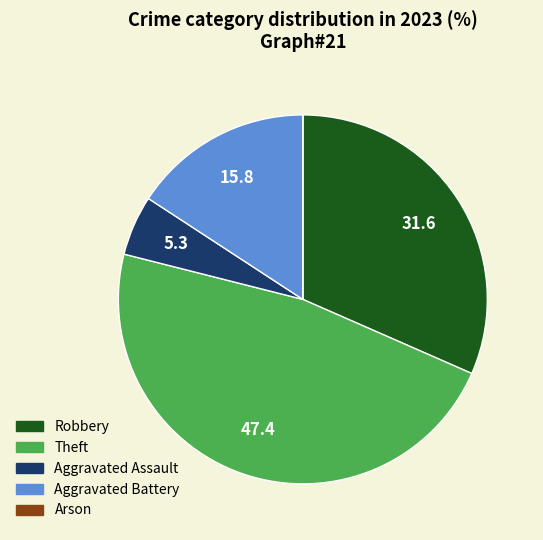

Does Robbery account for over 50% of the chart?

No